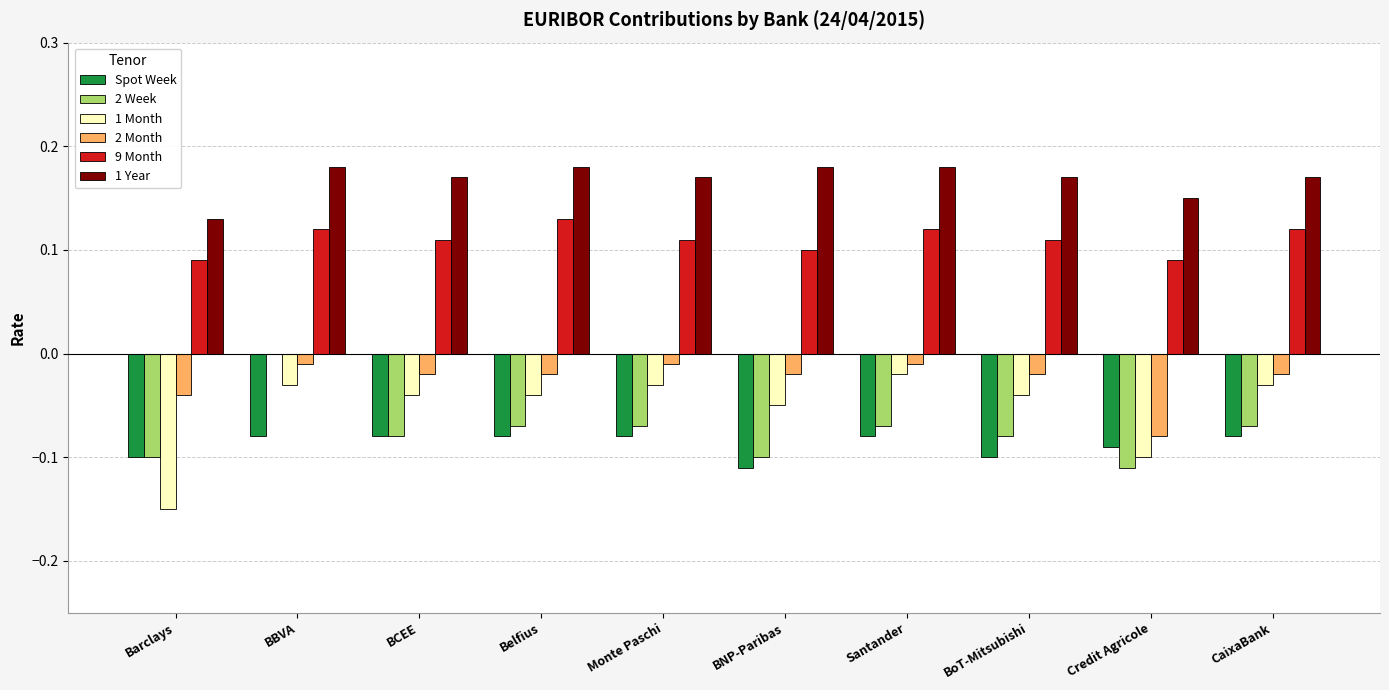

What is the sum of all Spot Week values?

-0.9